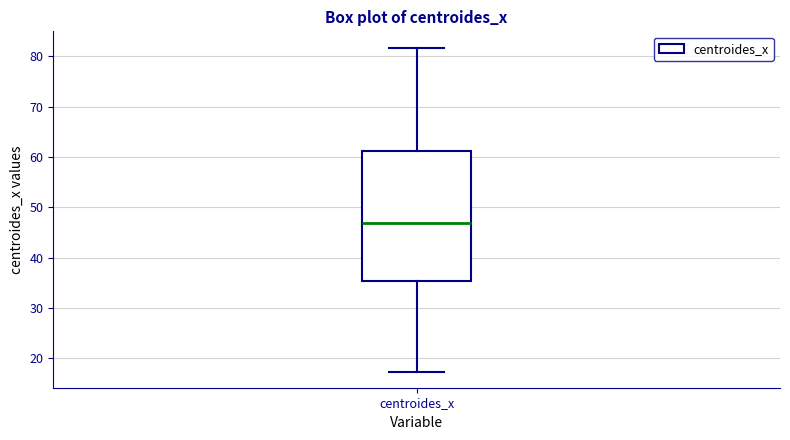

Read this box plot against the y-axis: the position of the median line, the range covered by the box, and the ends of both whiskers. The values are not printed on the chart, so give them approximately, as read against the axis.

median 47, box 35 to 61, whiskers 17 to 82